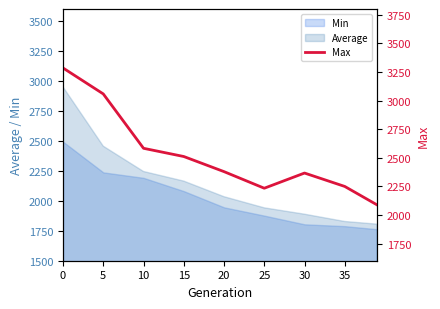

Is the value of Average at 25 greater than the value of Min at 35?

Yes